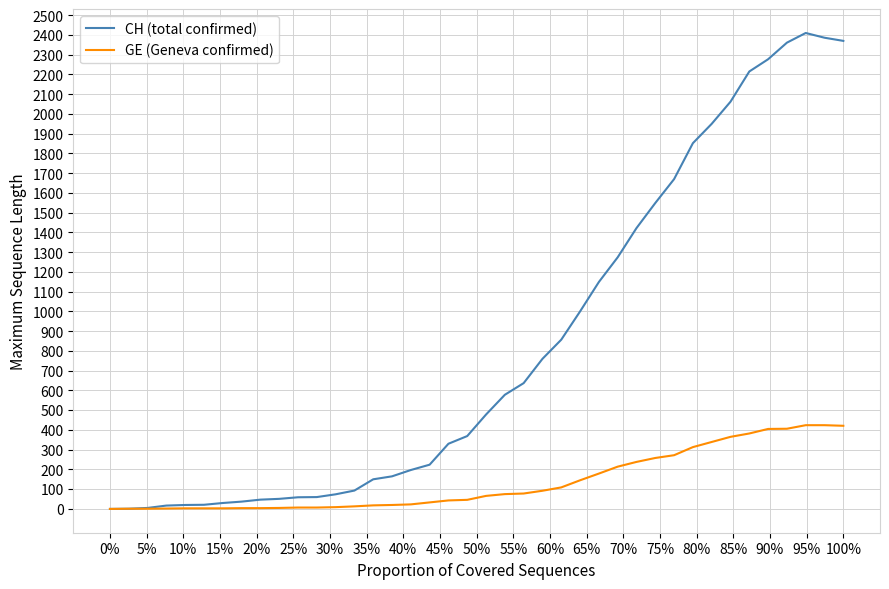

Which series has the widest spread of values?

CH (total confirmed)